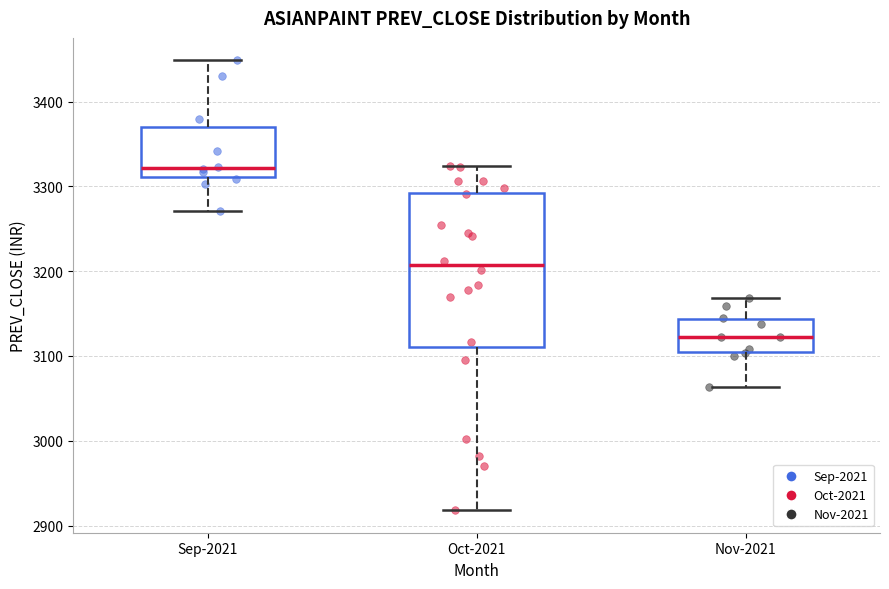

Reading left to right, transcribe this box plot: for each box, give where its median line is, the range the box spans, and where its two whiskers end, as read against the y-axis. The values are not printed on the chart, so give them approximately, as read against the axis.

Sep-2021: median 3320, box 3310 to 3370, whiskers 3270 to 3450
Oct-2021: median 3210, box 3110 to 3290, whiskers 2920 to 3320
Nov-2021: median 3120, box 3100 to 3140, whiskers 3060 to 3170